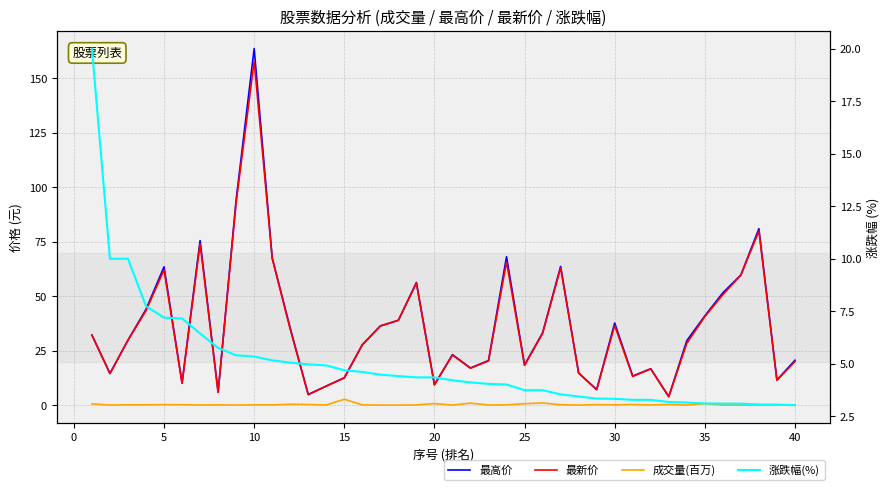

Rank the series at 25 from highest to lowest value.

最高价, 最新价, 涨跌幅(%), 成交量(百万)